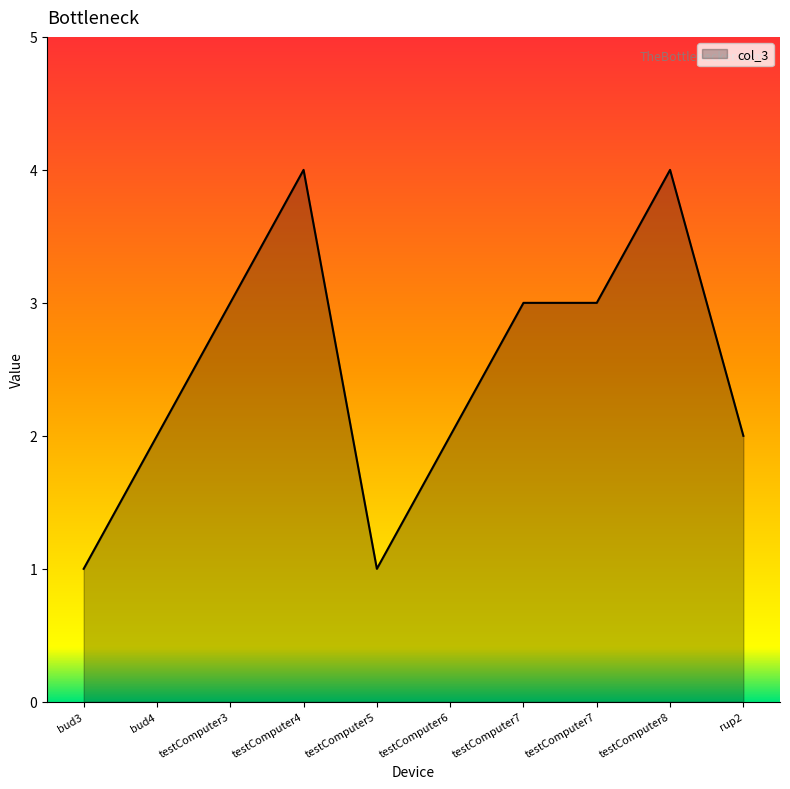

Reading left to right, what are all the values shown in this chart?

bud3=1	bud4=2	testComputer3=3	testComputer4=4	testComputer5=1	testComputer6=2	testComputer7=3	testComputer7=3	testComputer8=4	rup2=2